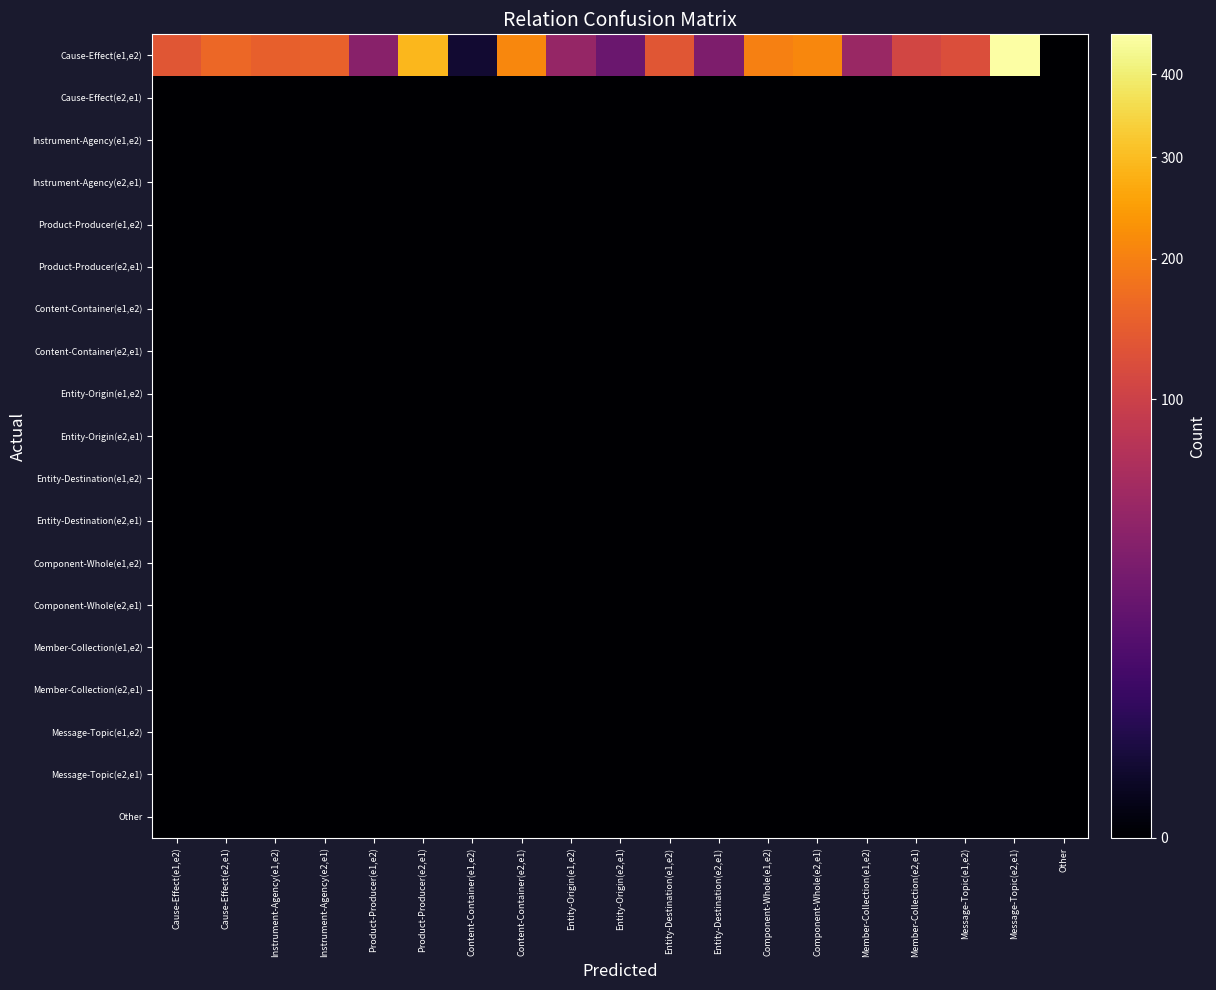

Which series has the largest range (max minus min)?

Cause-Effect(e1,e2)